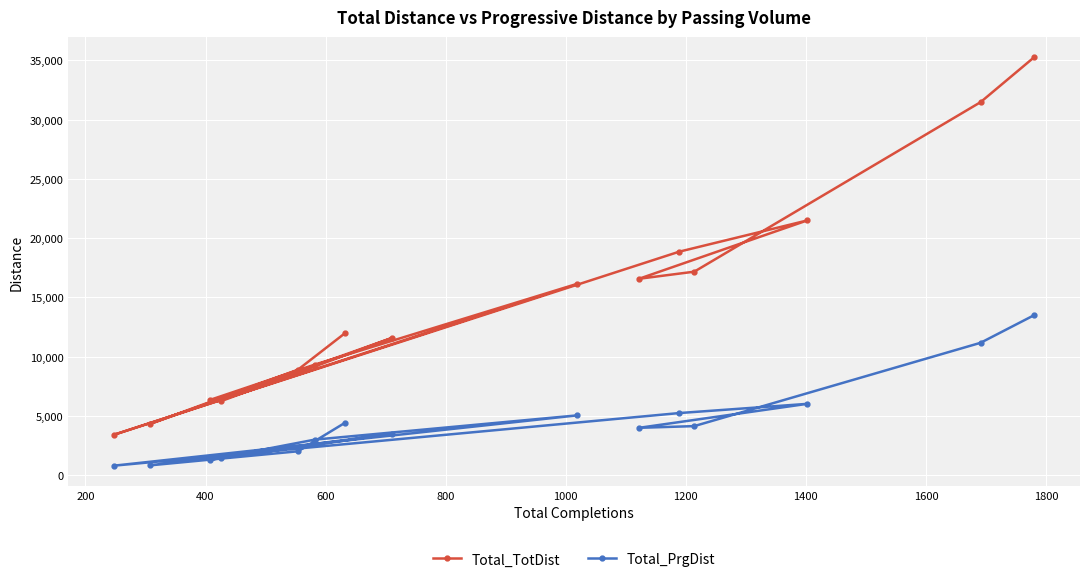

What is the sum of all Total_TotDist values?

218985